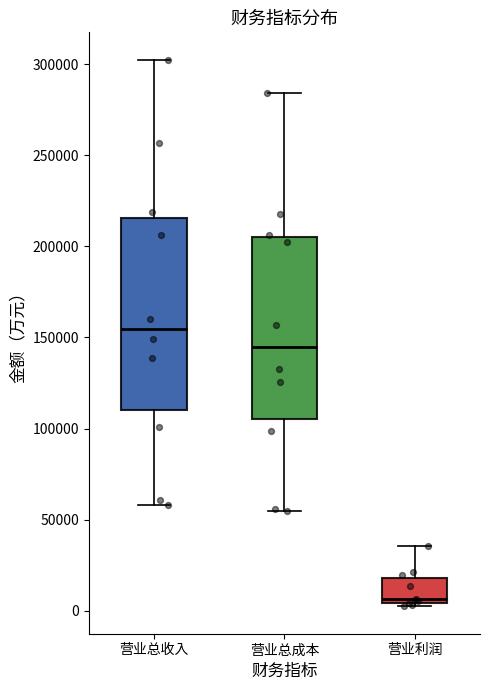

Reading left to right, read every box against the y-axis: the position of its median line, the range the box covers, and the ends of its whiskers. The values are not printed on the chart, so give them approximately, as read against the axis.

营业总收入: median 155000, box 110000 to 215000, whiskers 60000 to 300000
营业总成本: median 145000, box 105000 to 205000, whiskers 55000 to 285000
营业利润: median 5000 (just above the box's lower edge), box 5000 to 20000, whiskers 0 to 35000